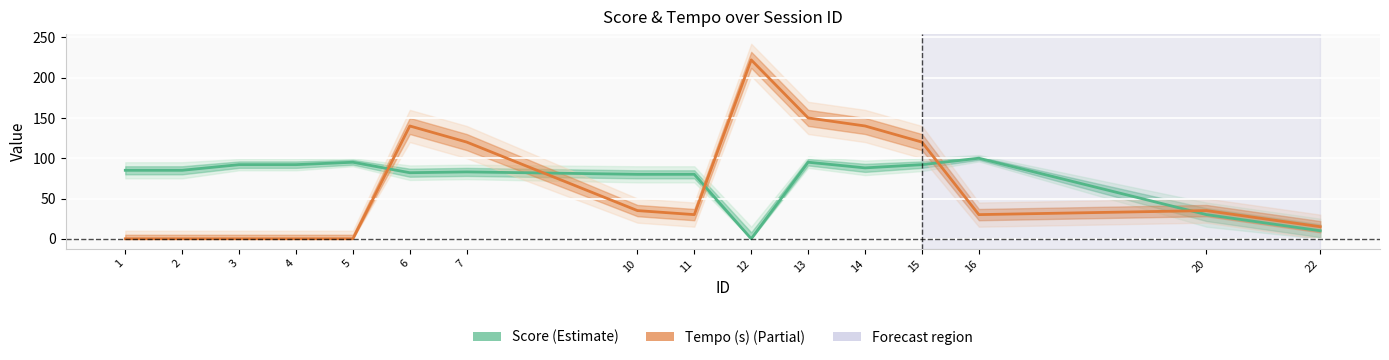

At which category does the chart reach its peak across all series?

12